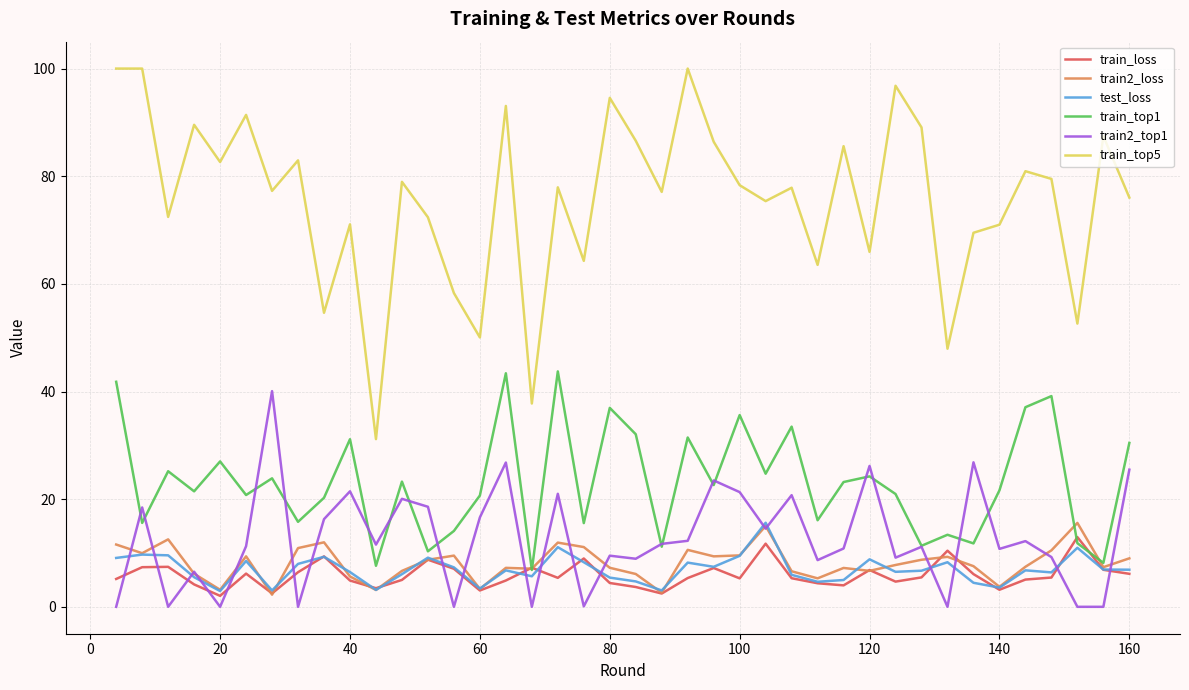

Which series has the largest range (max minus min)?

train_top5